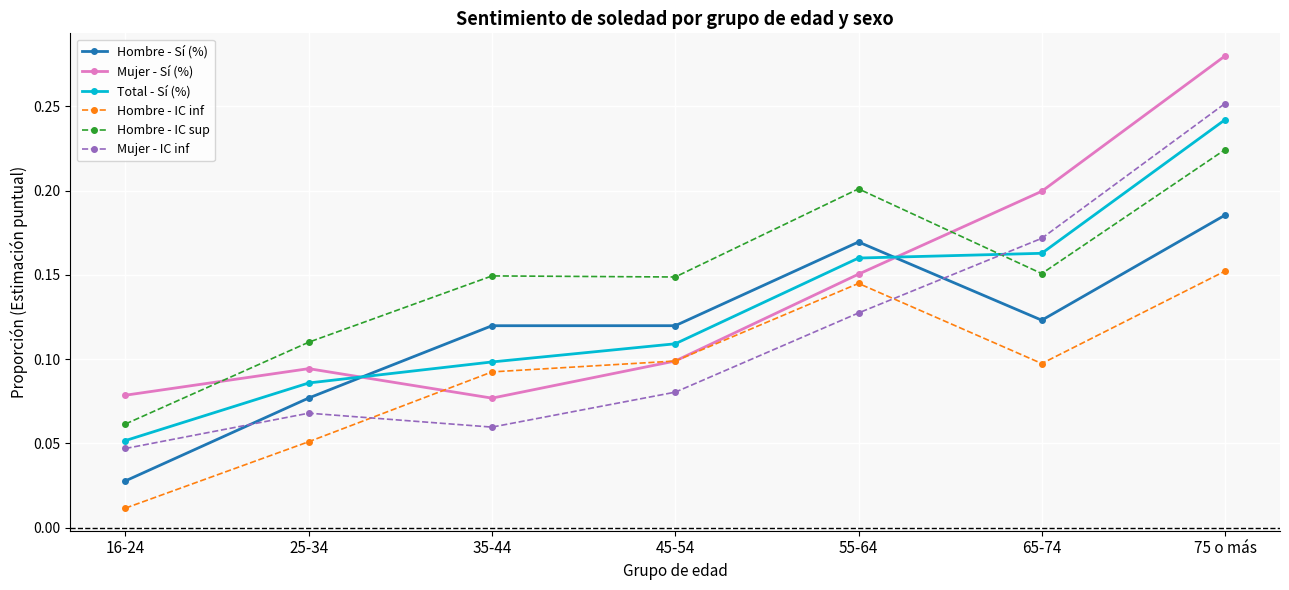

True or false: Hombre - Sí (%) and Hombre - IC inf cross at least once.

False